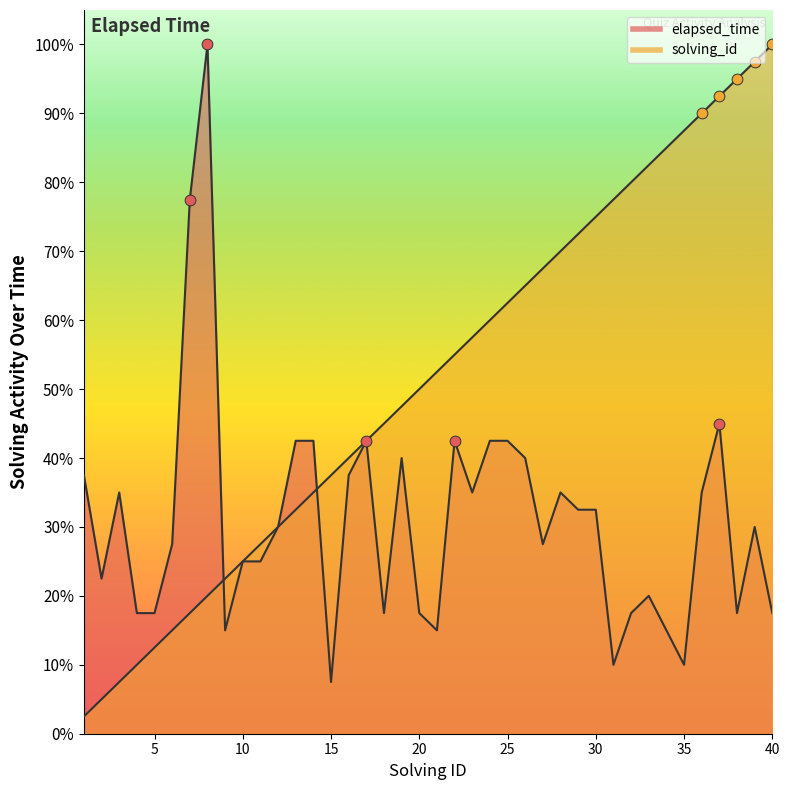

What are all the series names shown in the legend?

elapsed_time, solving_id